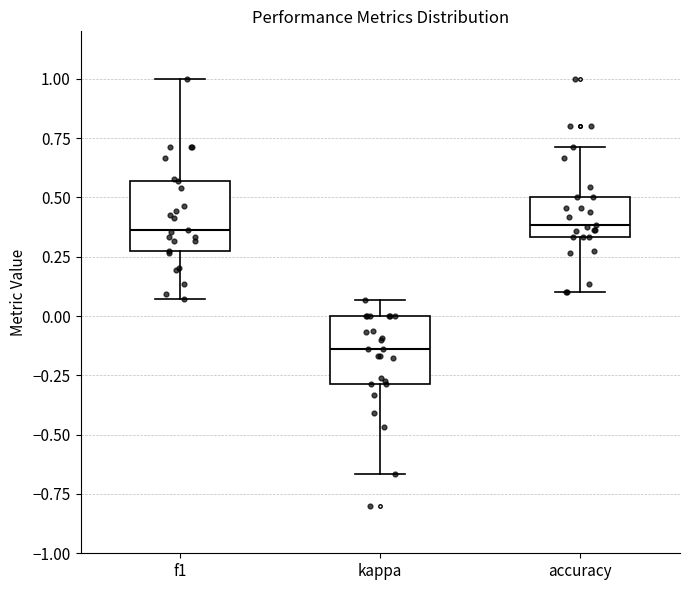

Reading left to right, transcribe this box plot: for each box, give where its median line is, the range the box spans, and where its two whiskers end, as read against the y-axis. The values are not printed on the chart, so give them approximately, as read against the axis.

f1: median 0.35, box 0.25 to 0.55, whiskers 0.05 to 1.00
kappa: median -0.15, box -0.30 to 0.00, whiskers -0.65 to 0.05
accuracy: median 0.40, box 0.35 to 0.50, whiskers 0.10 to 0.70